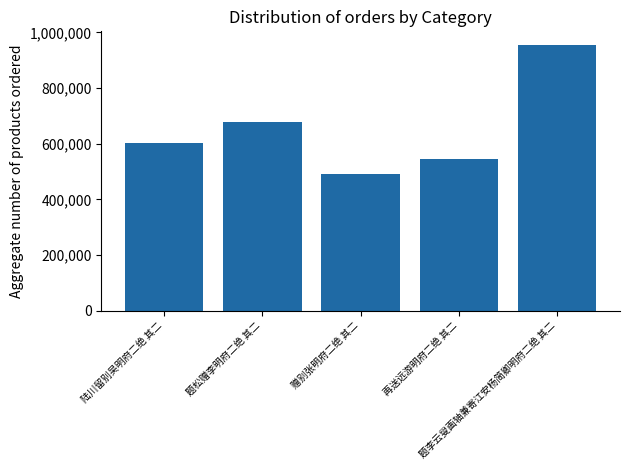

The value at 陆川留别吴明府二绝 其二 is 601380. True or false?

True